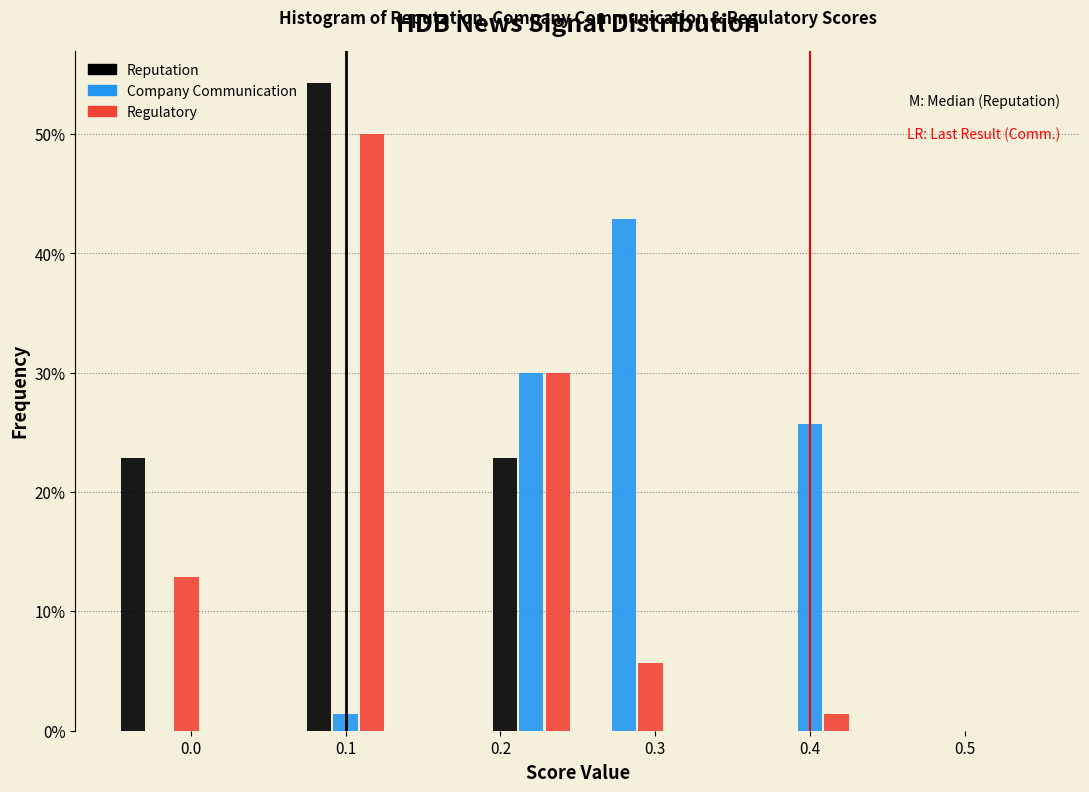

What is the height of the Reputation bar covering 0.19 to 0.25 on the x-axis? The values are not printed on the chart, so give them approximately, as read against the axis.

23